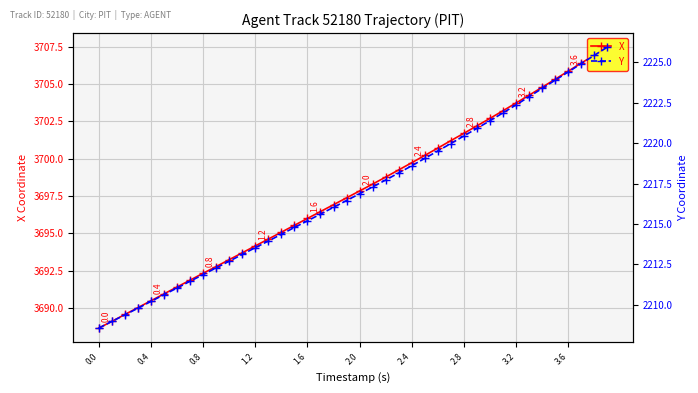

True or false: X and Y intersect in this chart.

False